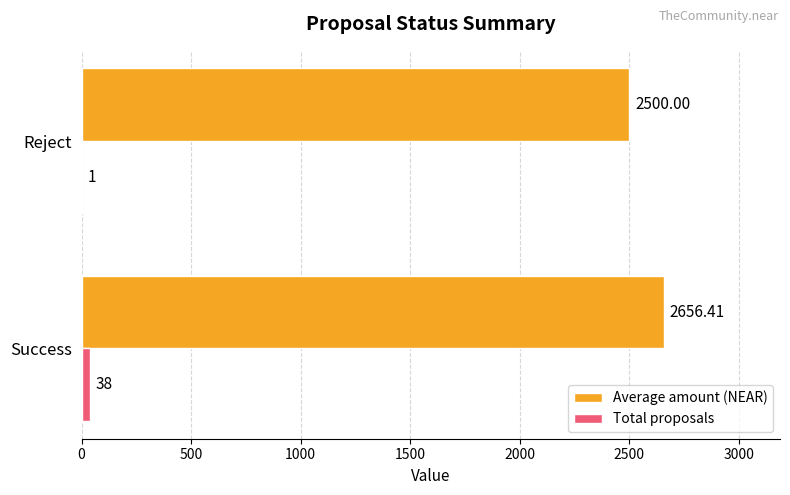

Which series has the largest total across all categories?

Average amount (NEAR)